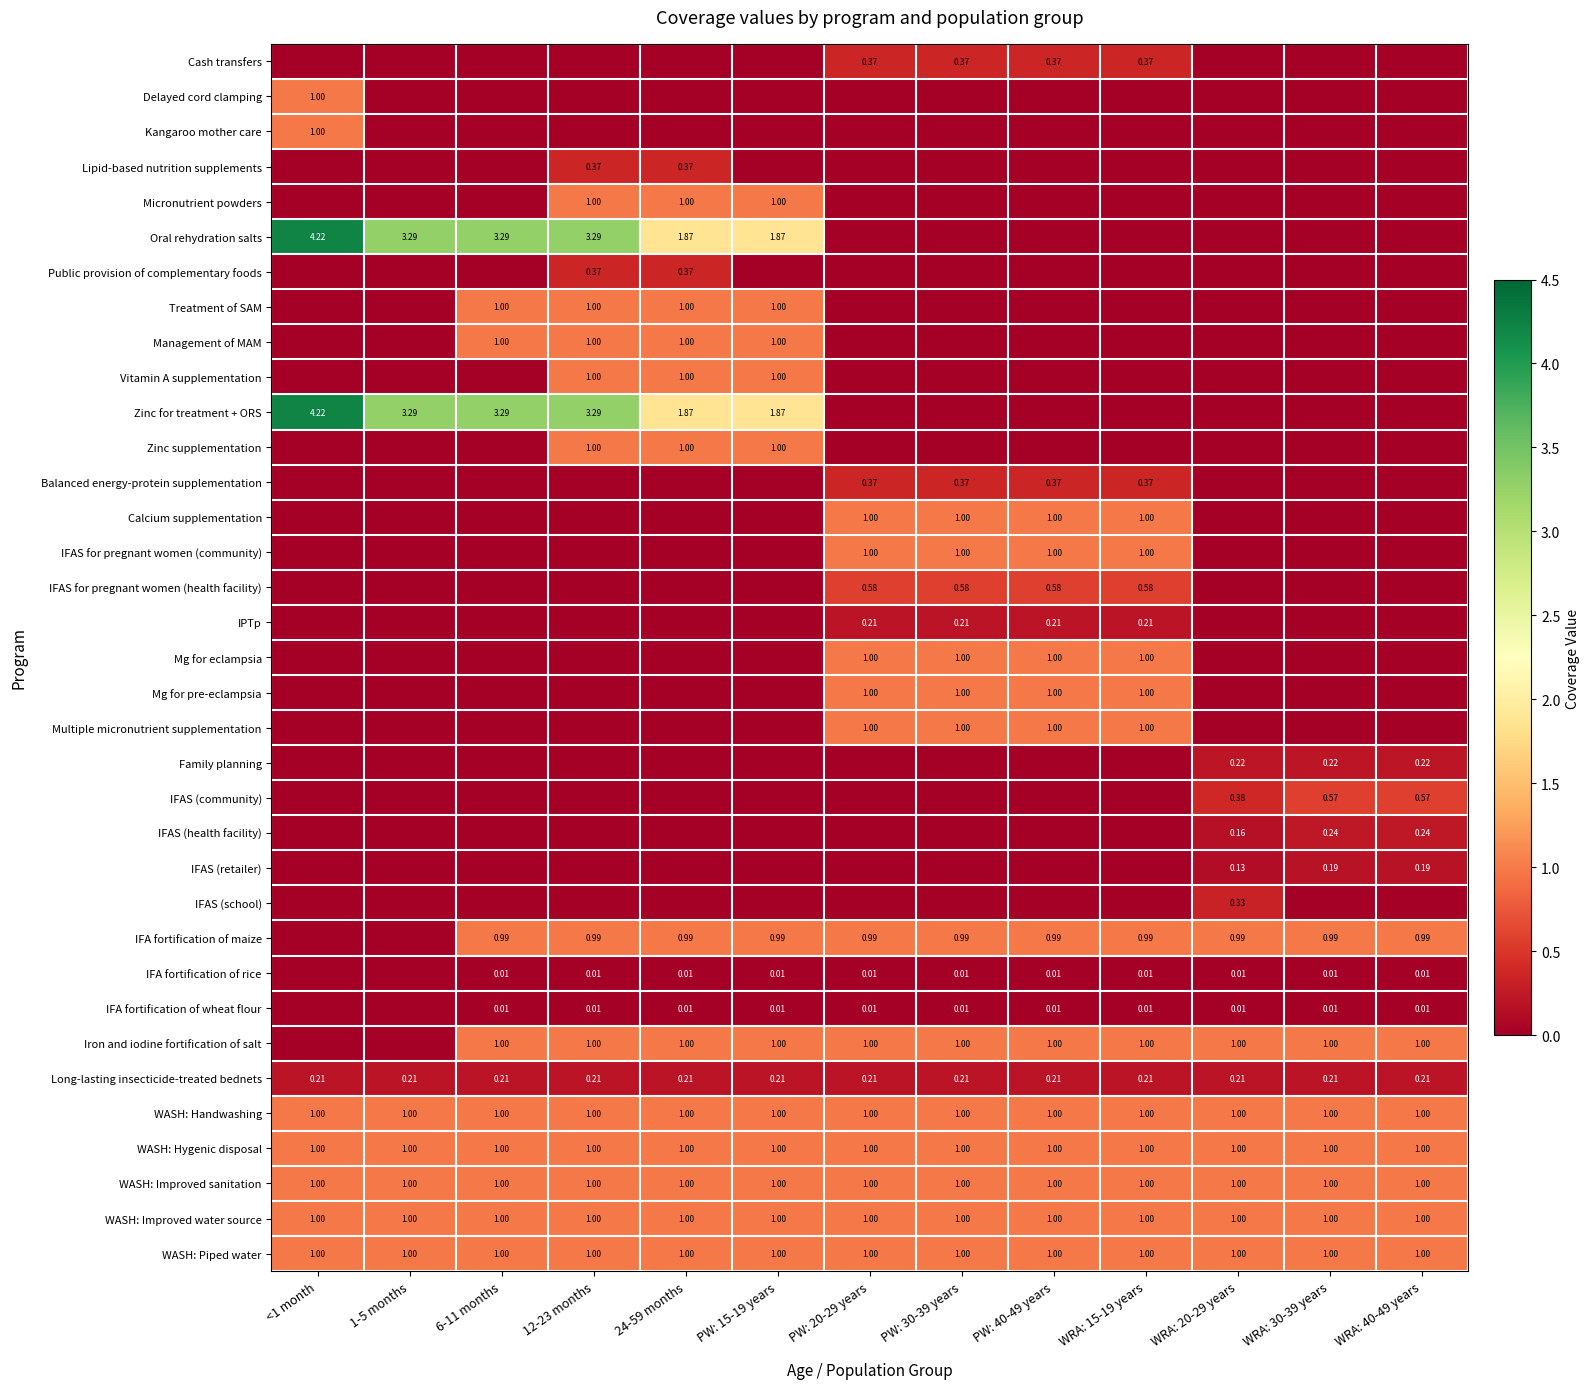

What is the difference between the maximum and minimum values in the Zinc supplementation series?

1.0